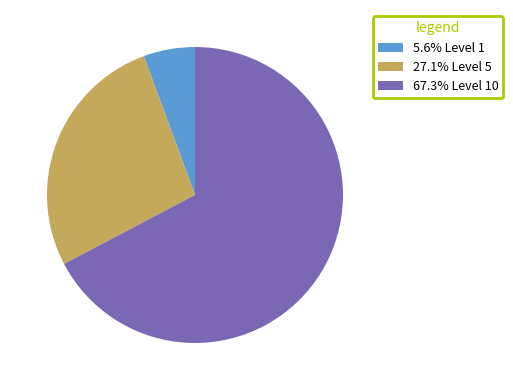

Is there a majority slice in this chart?

Yes